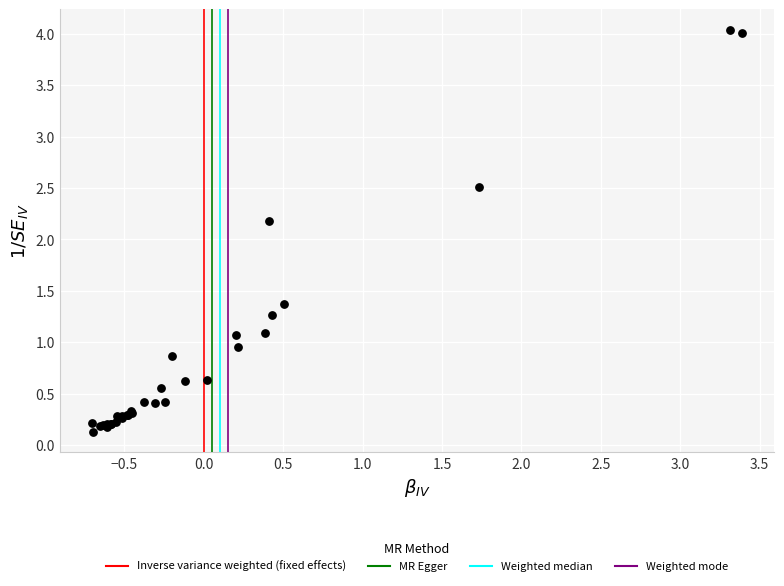

What Y value in the scatter plot is closest to 2?

2.2